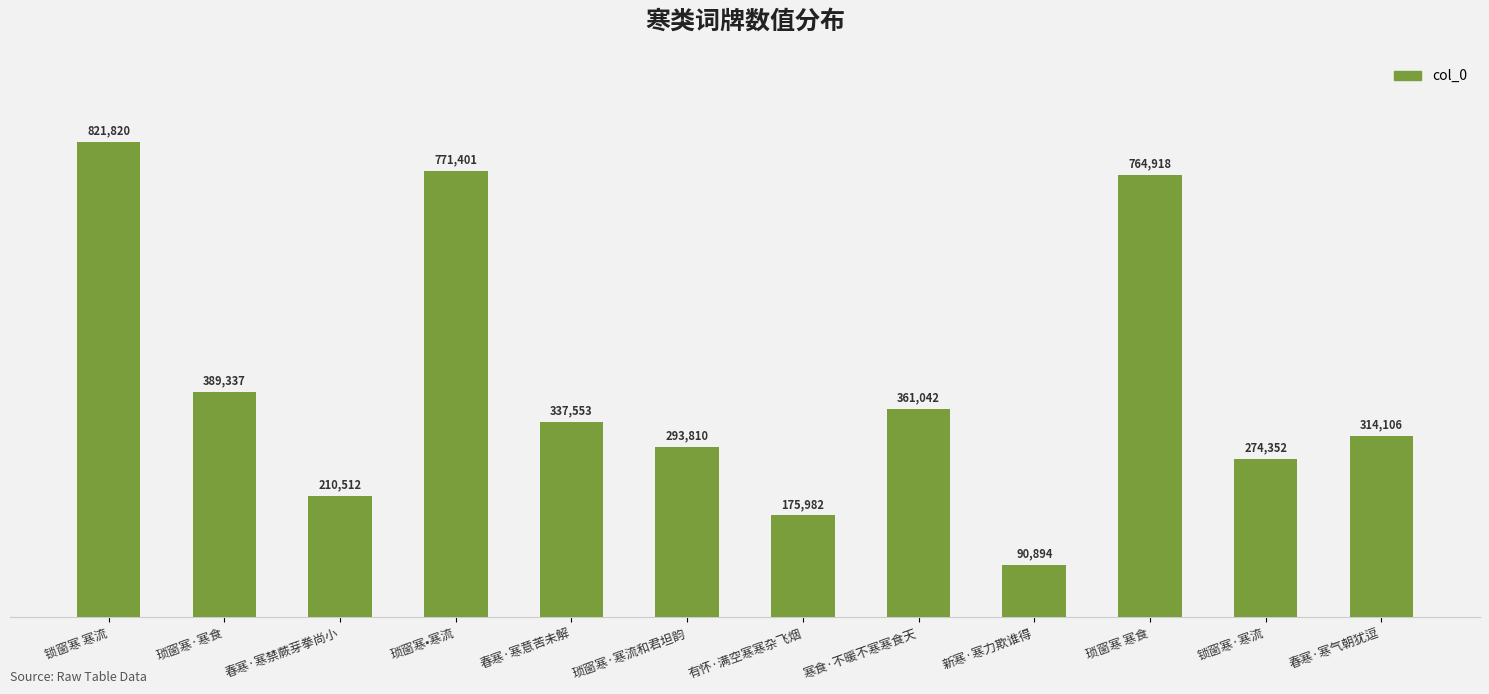

Reading left to right, transcribe all the data shown in this chart.

821820	389337	210512	771401	337553	293810	175982	361042	90894	764918	274352	314106